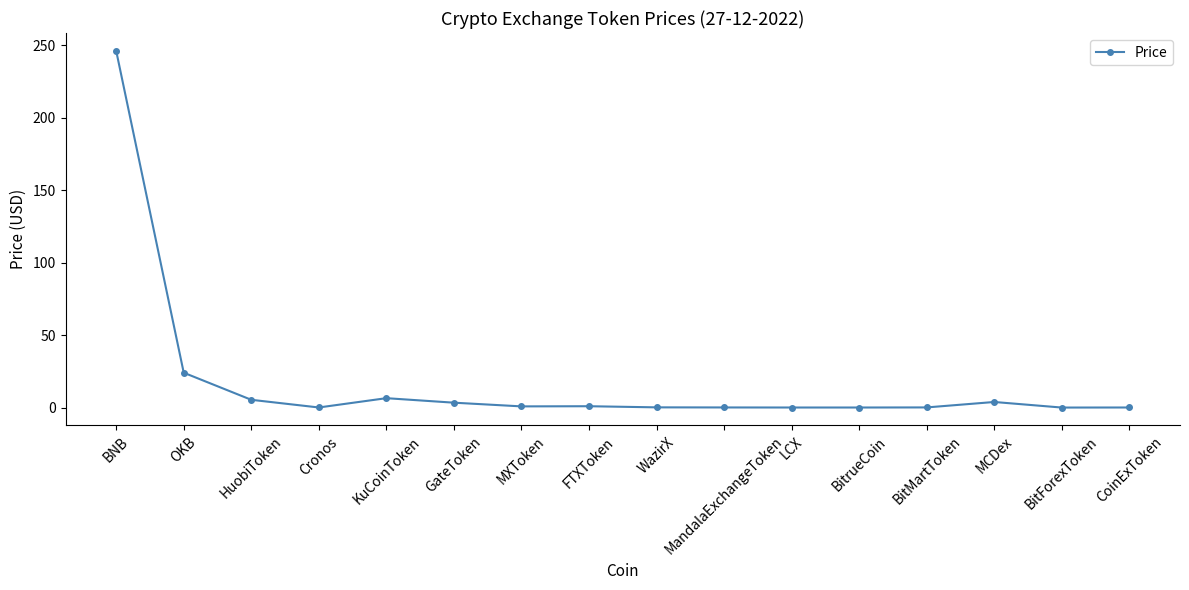

Which has a higher value, BNB or BitForexToken?

BNB